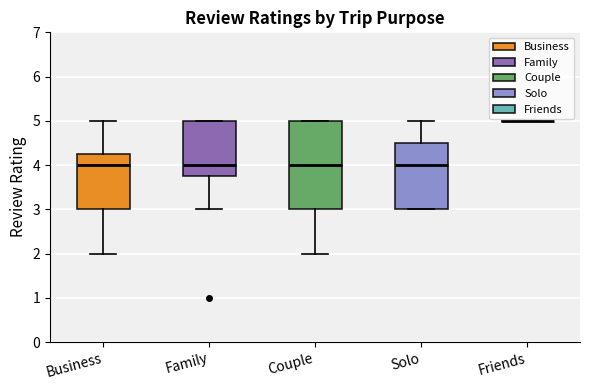

Where is the lower edge of the box for Business on the y-axis? The values are not printed on the chart, so give them approximately, as read against the axis.

3.0